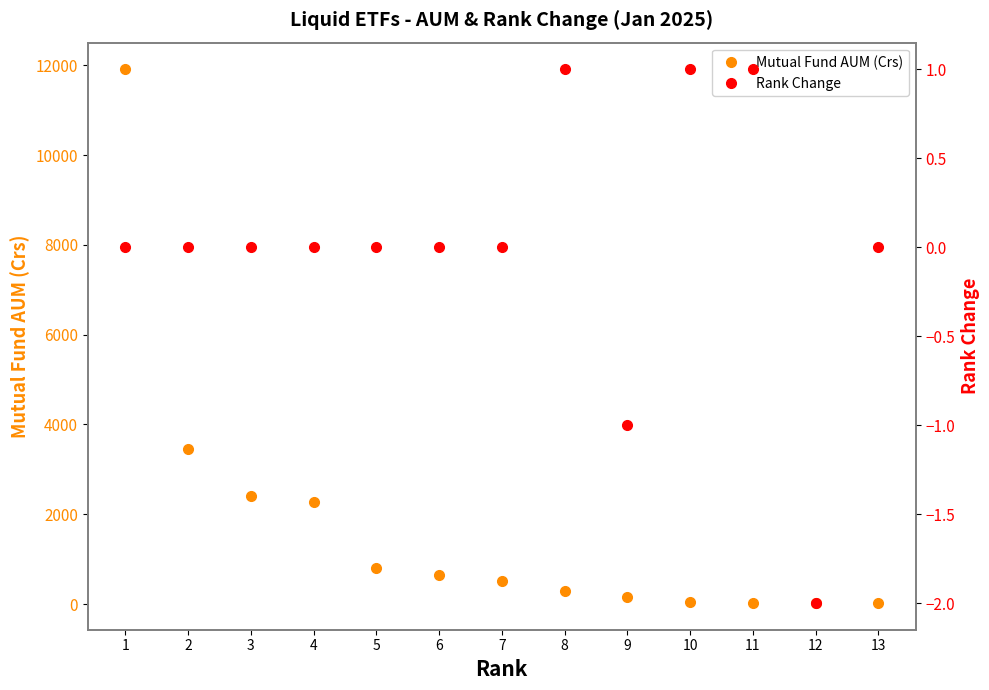

Count the number of categories in the chart.

13